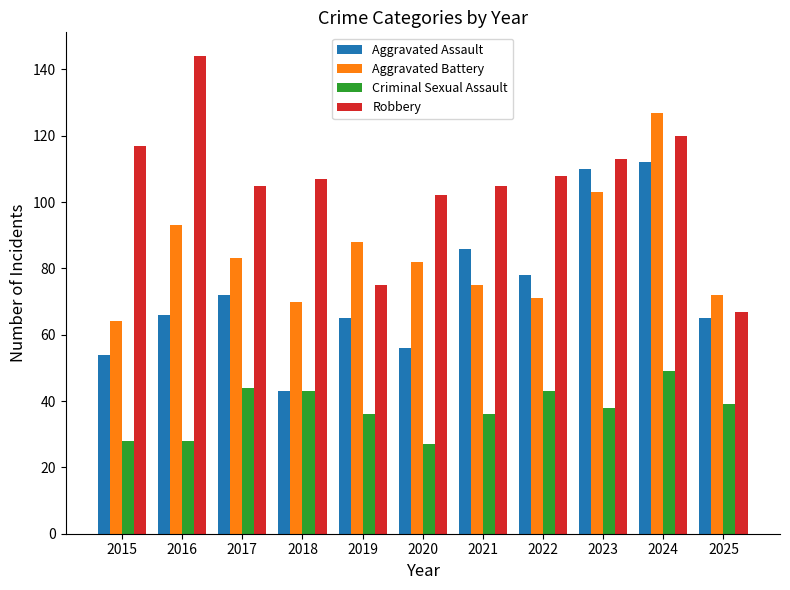

What is the sum of the Aggravated Battery values at 2019 and 2015?

152